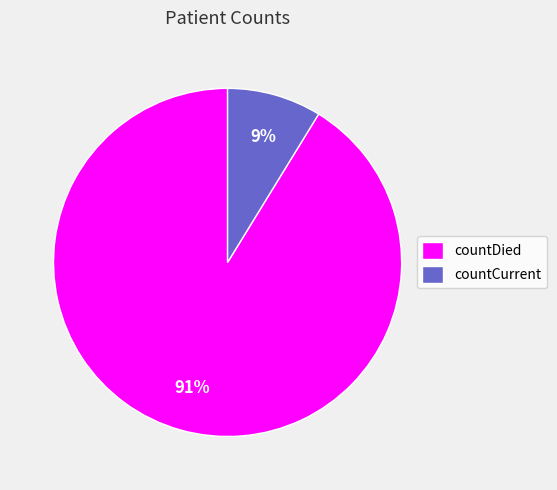

What is the smallest slice in the pie chart?

countCurrent